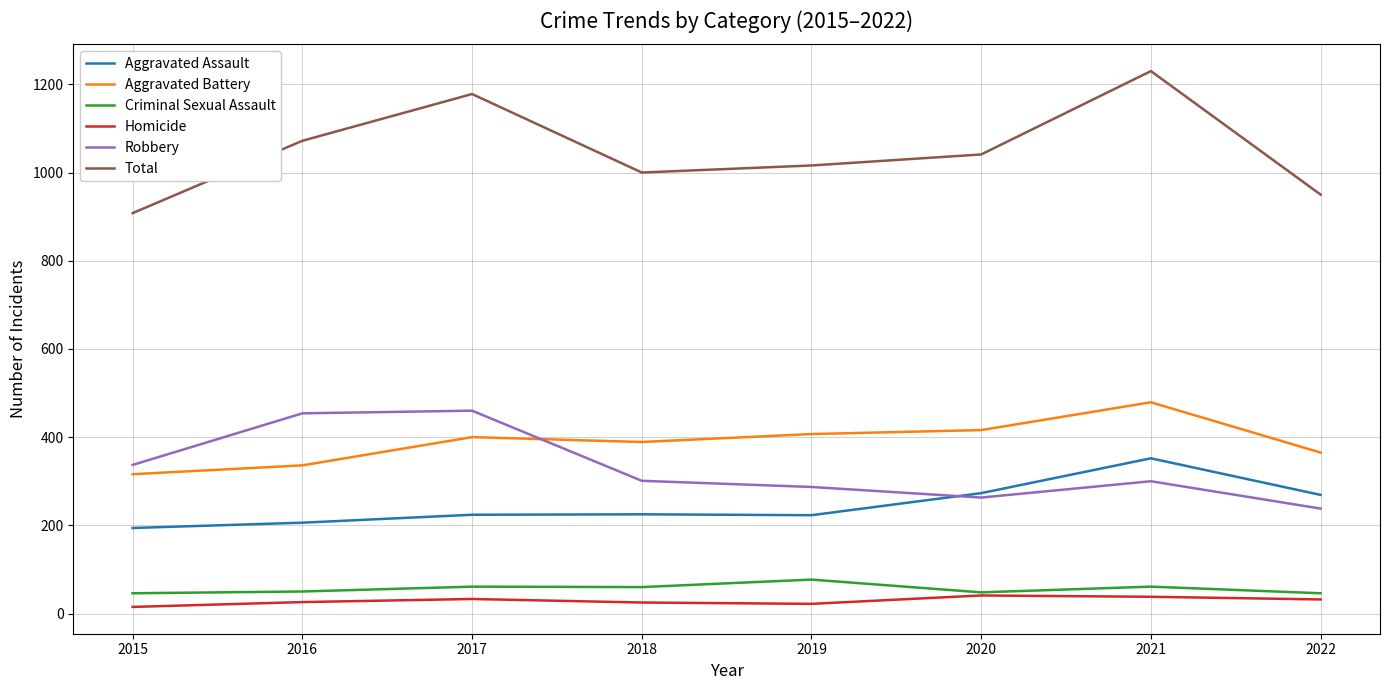

Which category has the highest value across all series?

2021